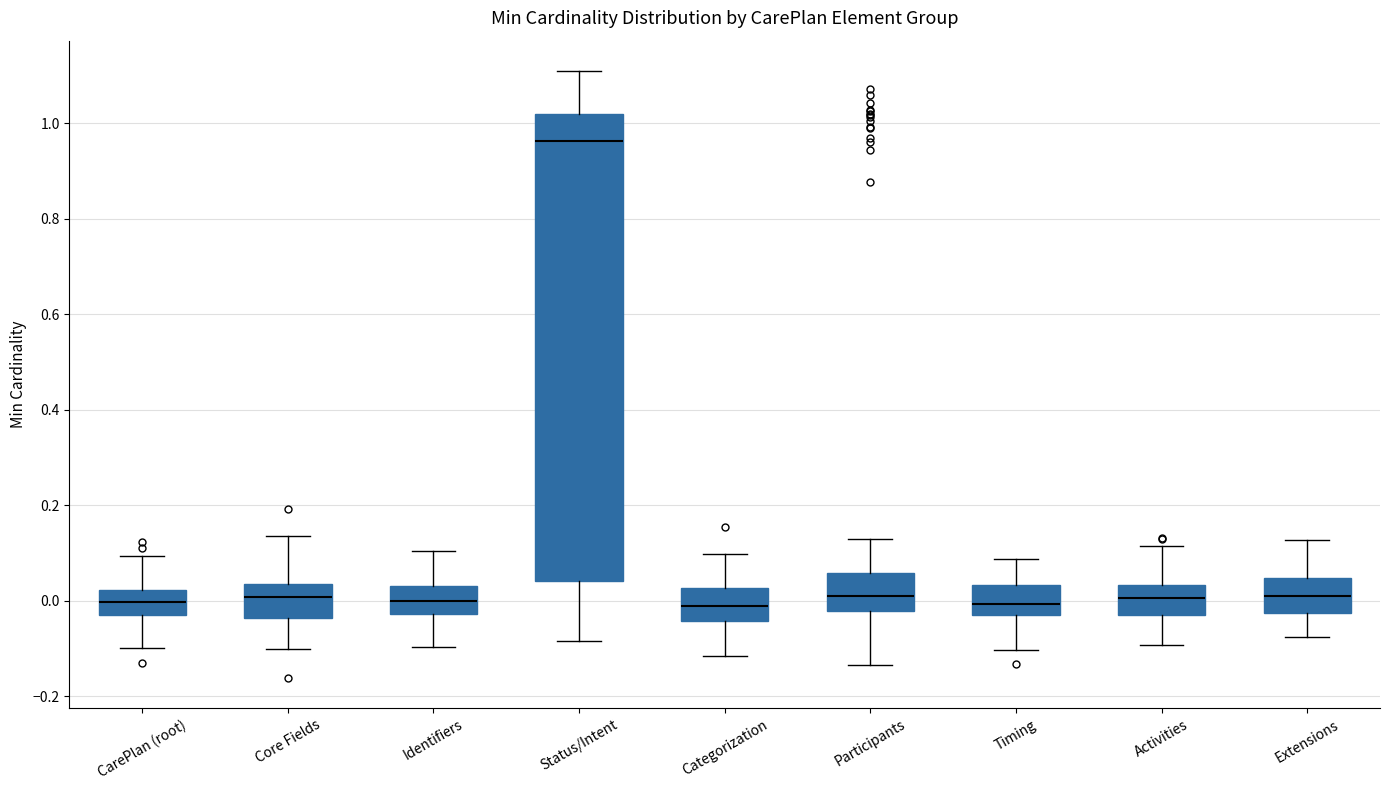

Where is the lower edge of the box for Identifiers on the y-axis? The values are not printed on the chart, so give them approximately, as read against the axis.

-0.02